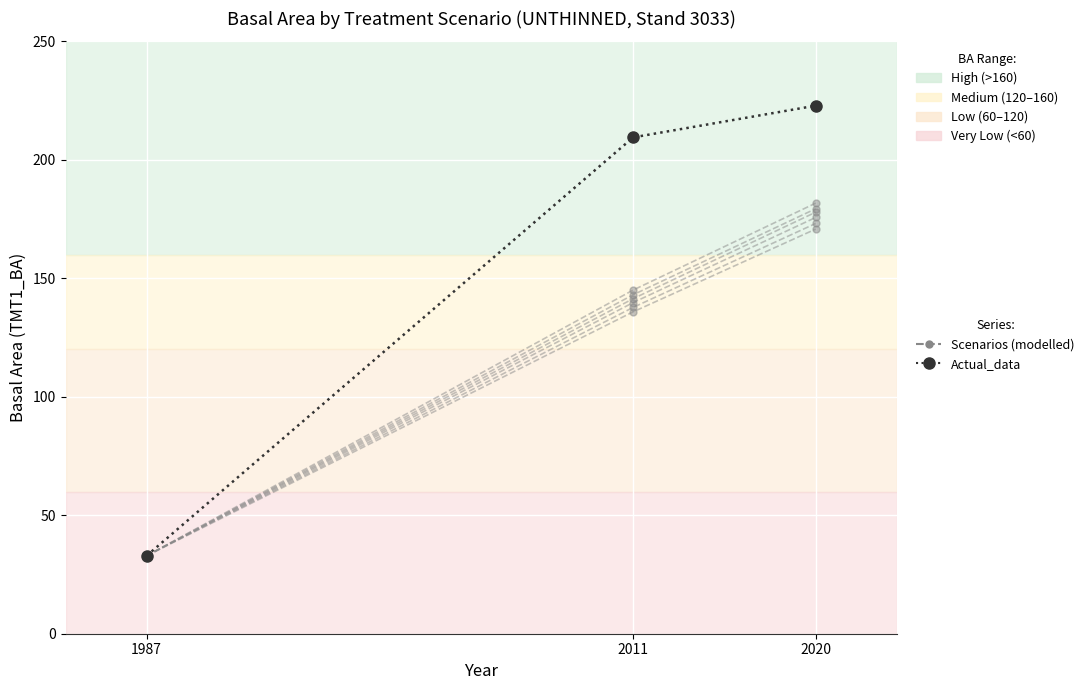

How many categories are shown in the chart?

3